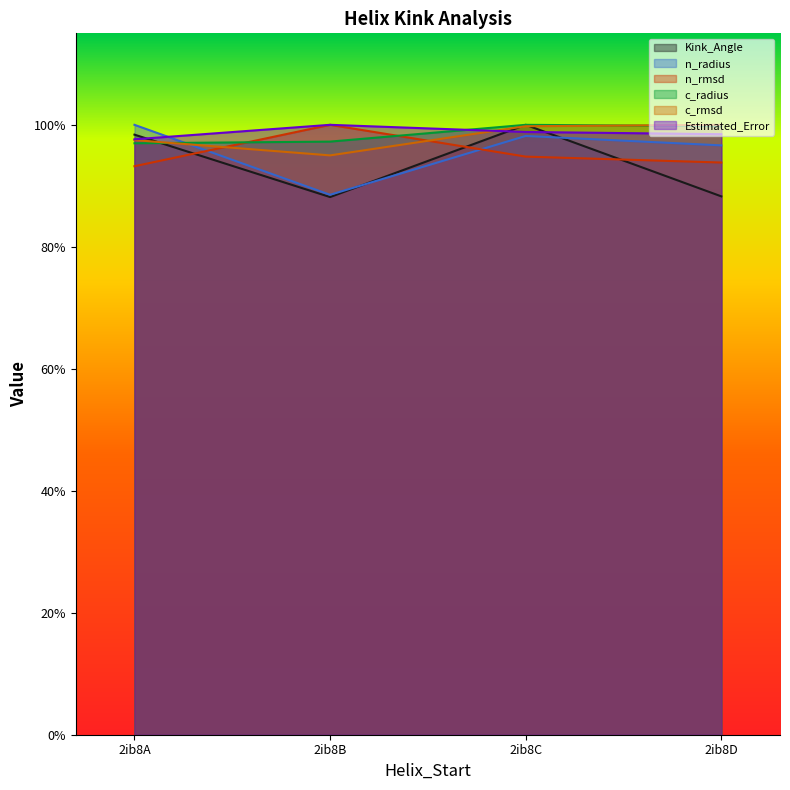

Which category has the highest value in the c_radius series?

2ib8C